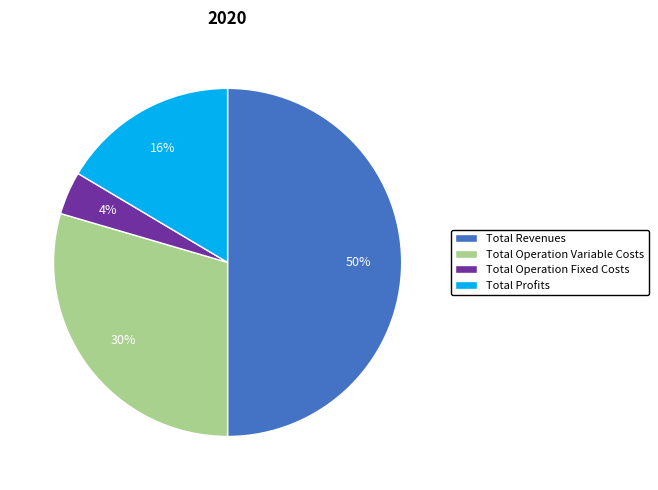

True or false: Total Profits accounts for 6% of the total.

False